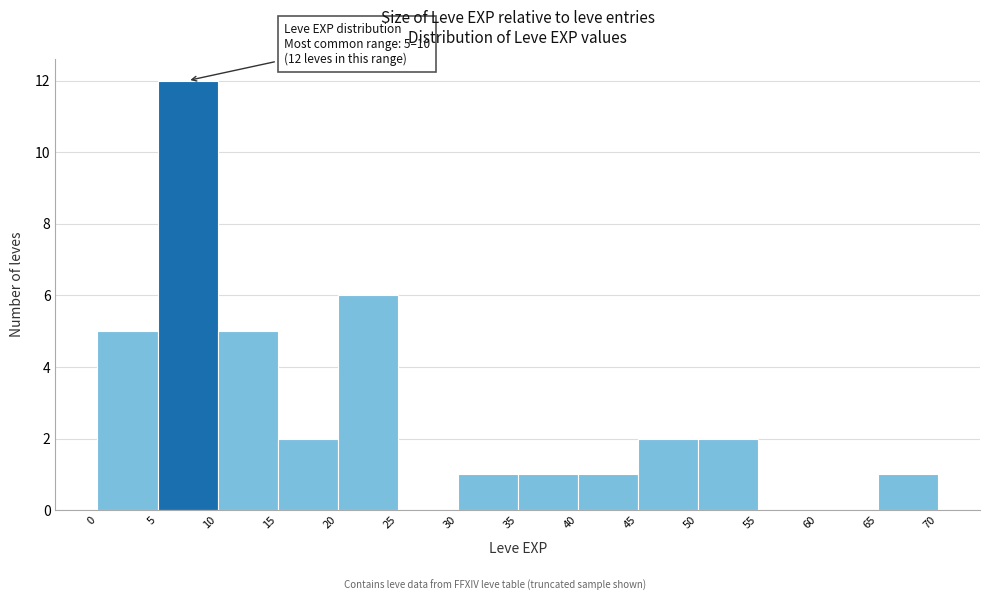

Which range on the x-axis has the tallest bar?

5 to 10